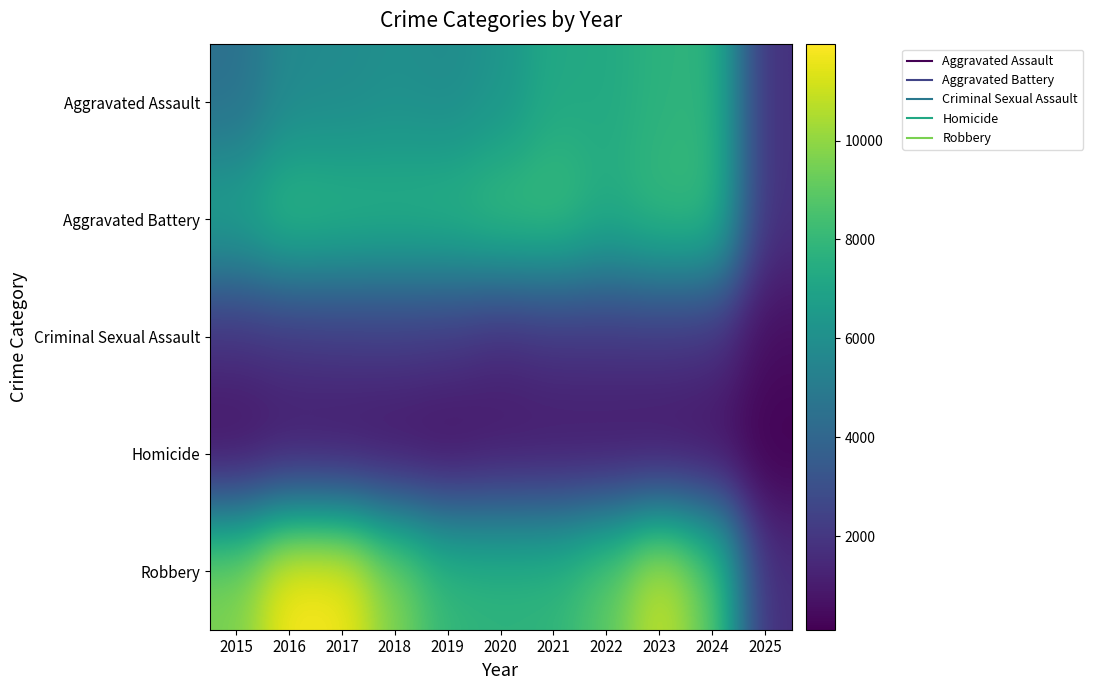

Reading left to right, extract all data points from this chart.

Aggravated Assault: 2015=4480	2016=5713	2017=5793	2018=6002	2019=5841	2020=6265	2021=7242	2022=7281	2023=7712	2024=7900	2025=1748
Aggravated Battery: 2015=7018	2016=8085	2017=7845	2018=7734	2019=7858	2020=8320	2021=8346	2022=7494	2023=8079	2024=8180	2025=1771
Criminal Sexual Assault: 2015=1707	2016=1866	2017=1992	2018=2046	2019=1928	2020=1501	2021=1753	2022=1835	2023=1863	2024=1757	2025=501
Homicide: 2015=496	2016=786	2017=672	2018=588	2019=499	2020=787	2021=805	2022=727	2023=629	2024=587	2025=107
Robbery: 2015=9638	2016=11960	2017=11881	2018=9681	2019=7995	2020=7855	2021=7920	2022=8965	2023=11053	2024=9122	2025=1652